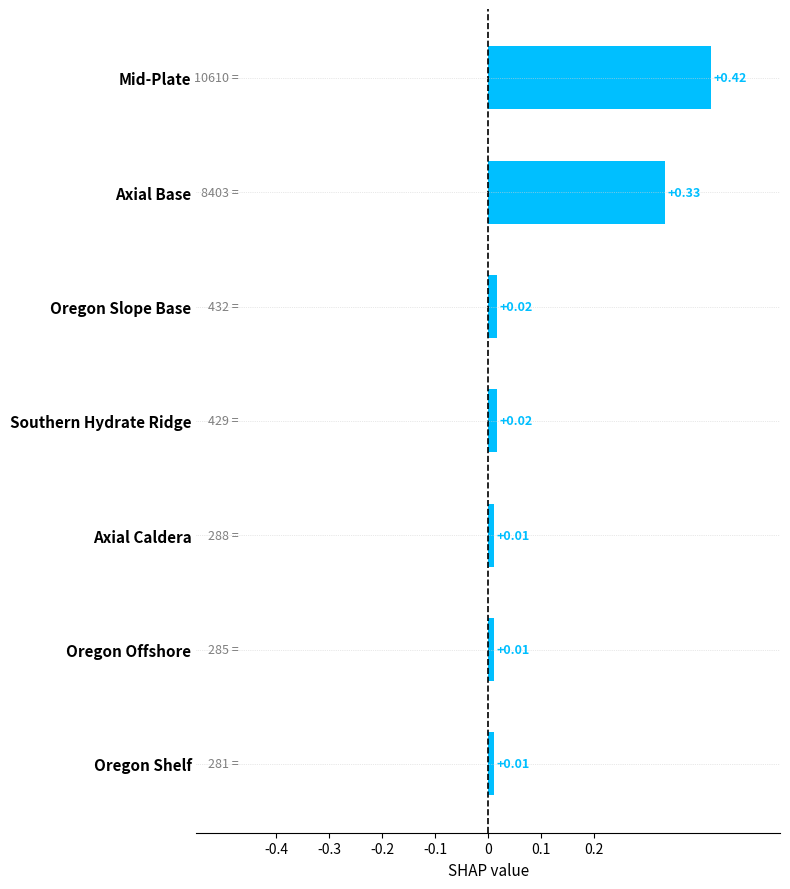

Which category has the highest value across all series?

Mid-Plate